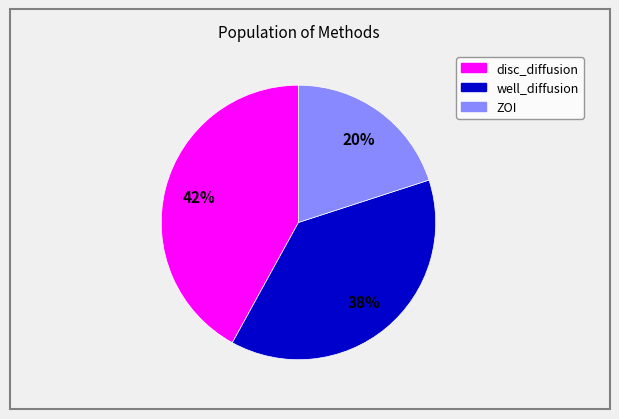

Which slice is the smallest?

ZOI